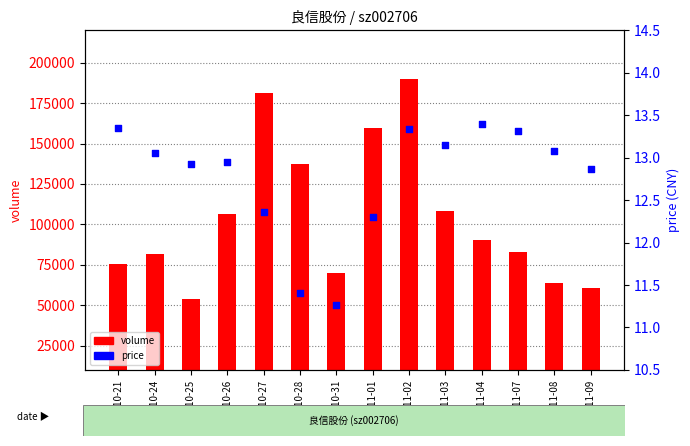

Which series has the largest Y range (max minus min)?

volume